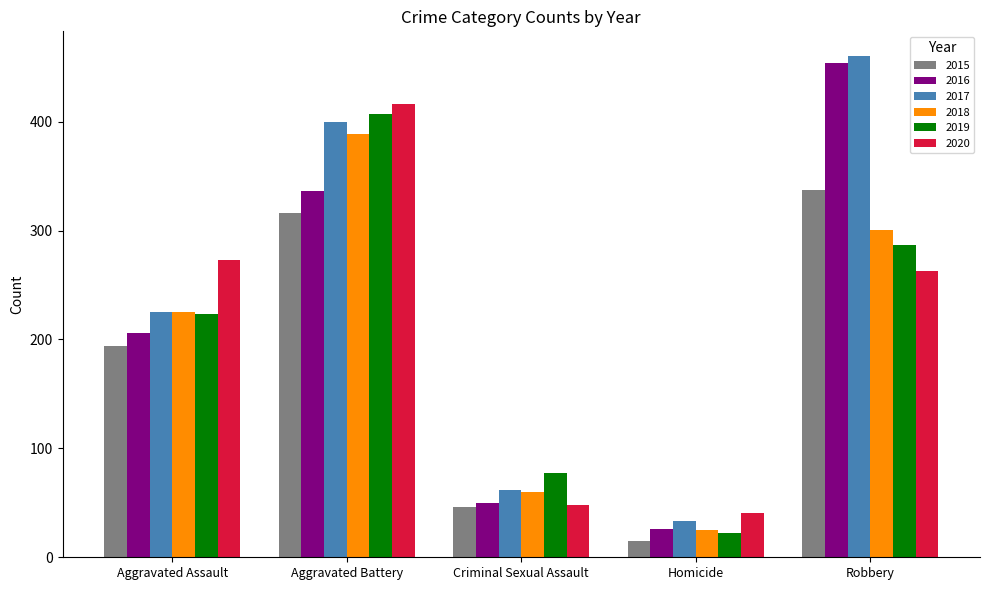

What is the difference between the highest and lowest values at Aggravated Assault?

79